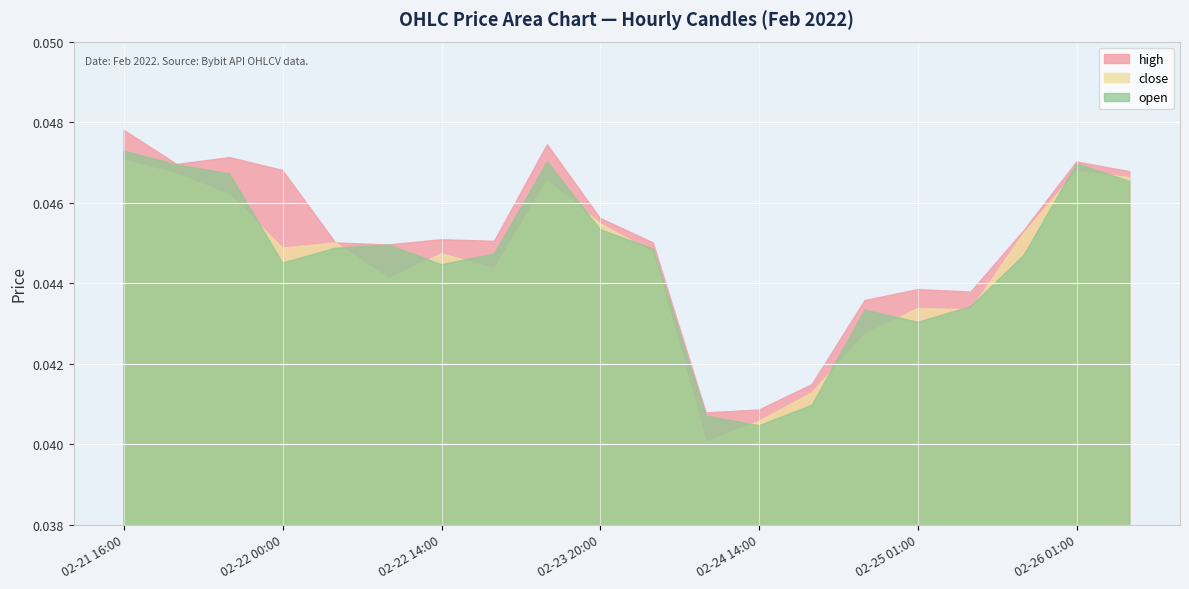

What is the sum of all close values?

0.9